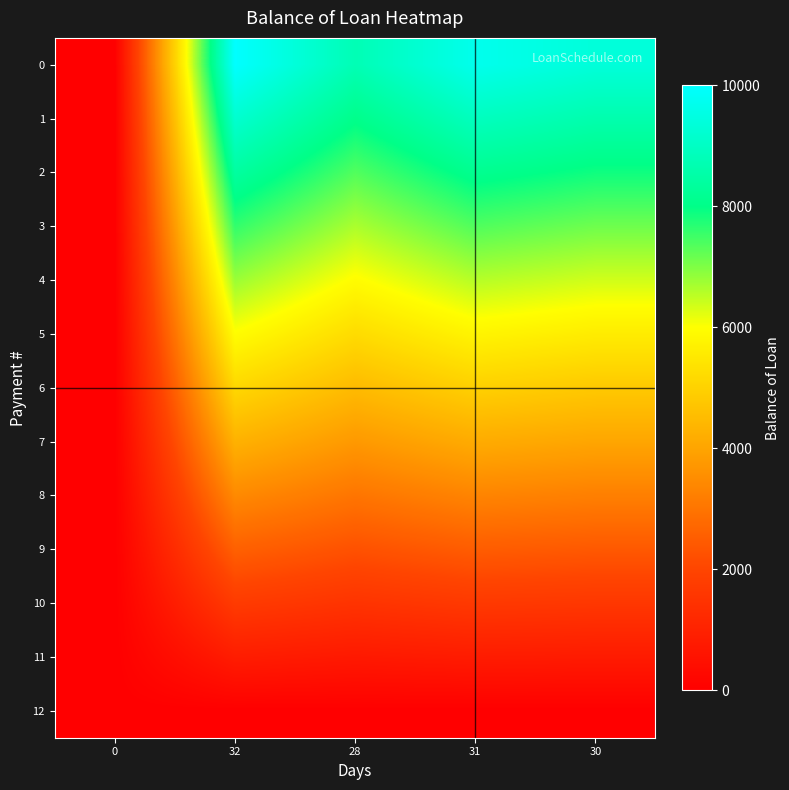

Reading left to right, list all the values displayed in this chart.

0: 0=0.0	32=10000.0	28=8750.0	31=9687.5	30=9375.0
1: 0=0.0	32=9203.6	28=8053.1	31=8916.0	30=8628.3
2: 0=0.0	32=8403.2	28=7352.8	31=8140.6	30=7878.0
3: 0=0.0	32=7602.8	28=6652.4	31=7365.2	30=7127.6
4: 0=0.0	32=6786.5	28=5938.2	31=6574.4	30=6362.3
5: 0=0.0	32=5962.3	28=5217.0	31=5776.0	30=5589.7
6: 0=0.0	32=5129.8	28=4488.6	31=4969.5	30=4809.2
7: 0=0.0	32=4289.2	28=3753.0	31=4155.2	30=4021.1
8: 0=0.0	32=3440.3	28=3010.2	31=3332.8	30=3225.2
9: 0=0.0	32=2582.8	28=2260.0	31=2502.1	30=2421.4
10: 0=0.0	32=1717.0	28=1502.4	31=1663.3	30=1609.7
11: 0=0.0	32=842.5	28=737.2	31=816.2	30=789.8
12: 0=0.0	32=0.0	28=0.0	31=0.0	30=0.0